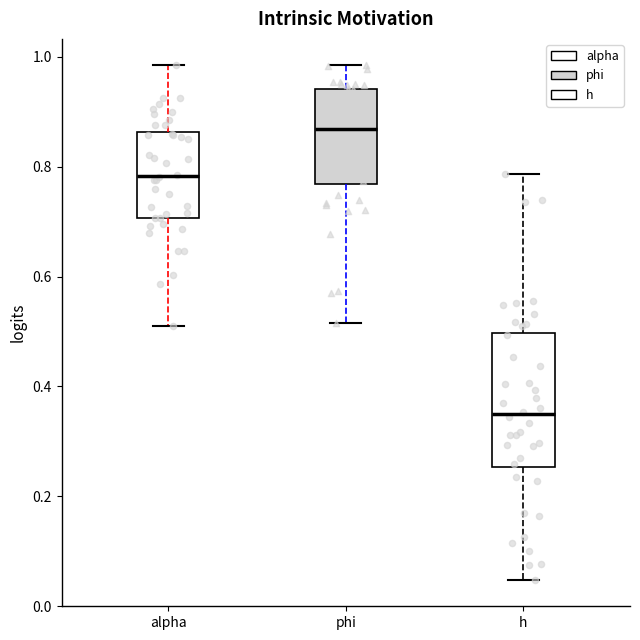

Reading left to right, read every box against the y-axis: the position of its median line, the range the box covers, and the ends of its whiskers. The values are not printed on the chart, so give them approximately, as read against the axis.

alpha: median 0.78, box 0.70 to 0.86, whiskers 0.52 to 0.98
phi: median 0.86, box 0.76 to 0.94, whiskers 0.52 to 0.98
h: median 0.34, box 0.26 to 0.50, whiskers 0.04 to 0.78